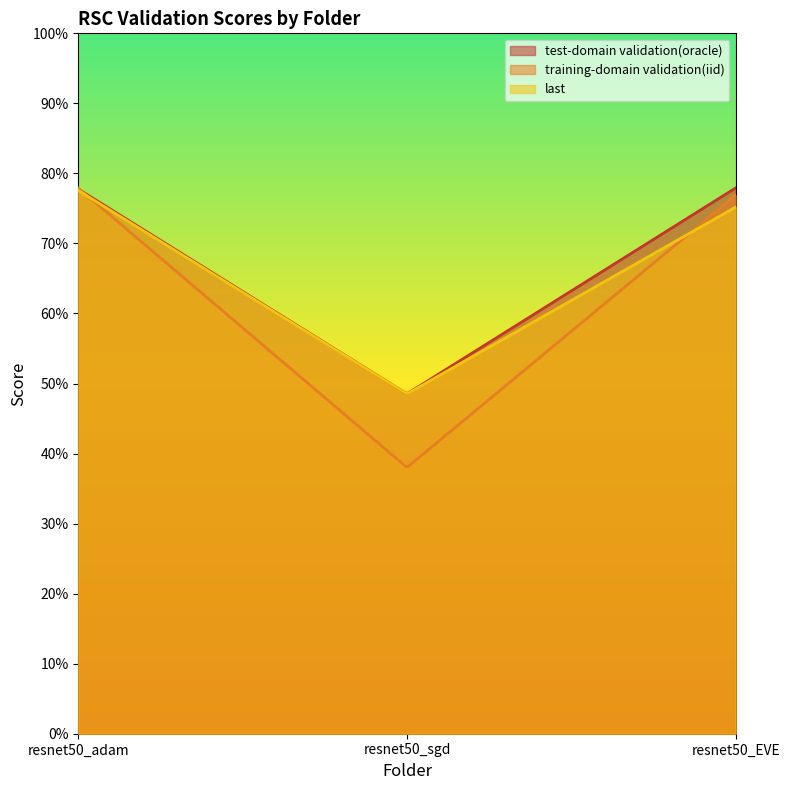

At resnet50_adam, list the series in order from smallest to largest.

last, test-domain validation(oracle), training-domain validation(iid)